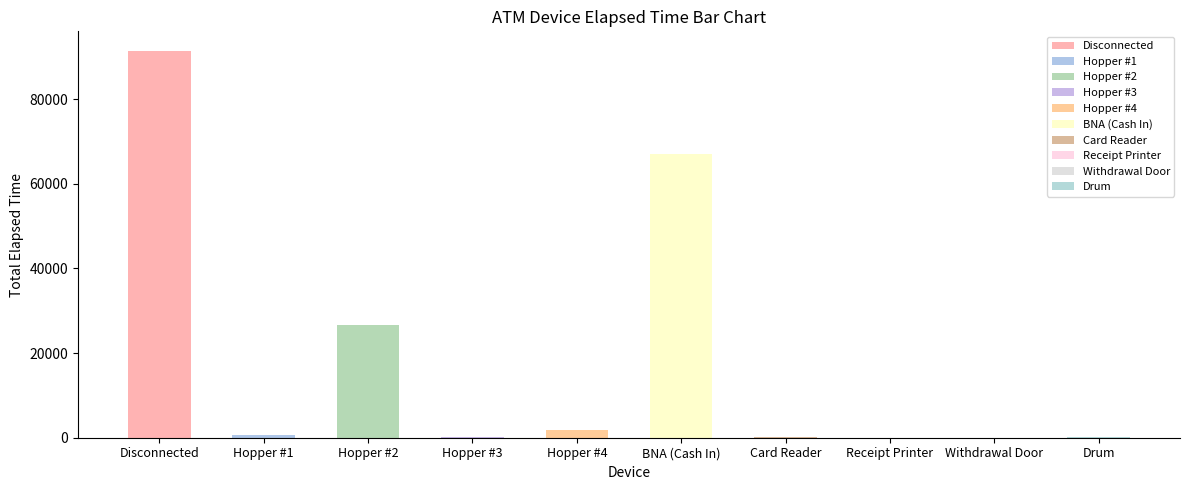

How many data points are less than 630?

5